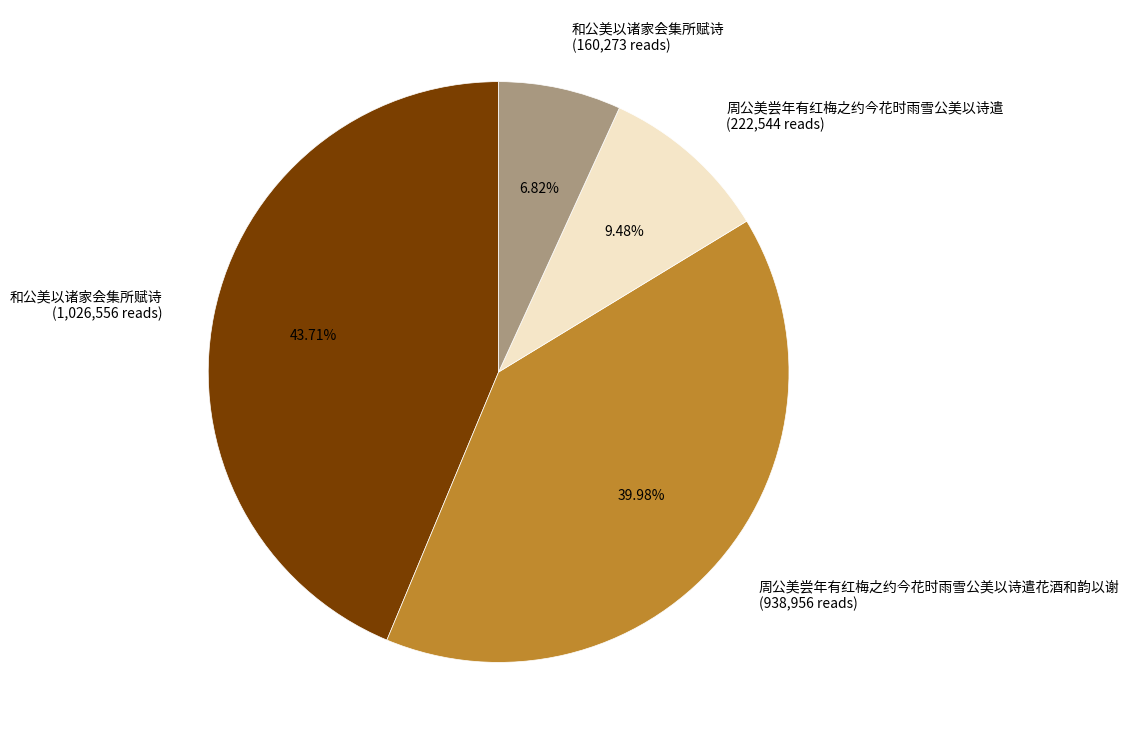

Does 和公美以诸家会集所赋诗 (160,273 reads) represent more than half of the total?

No